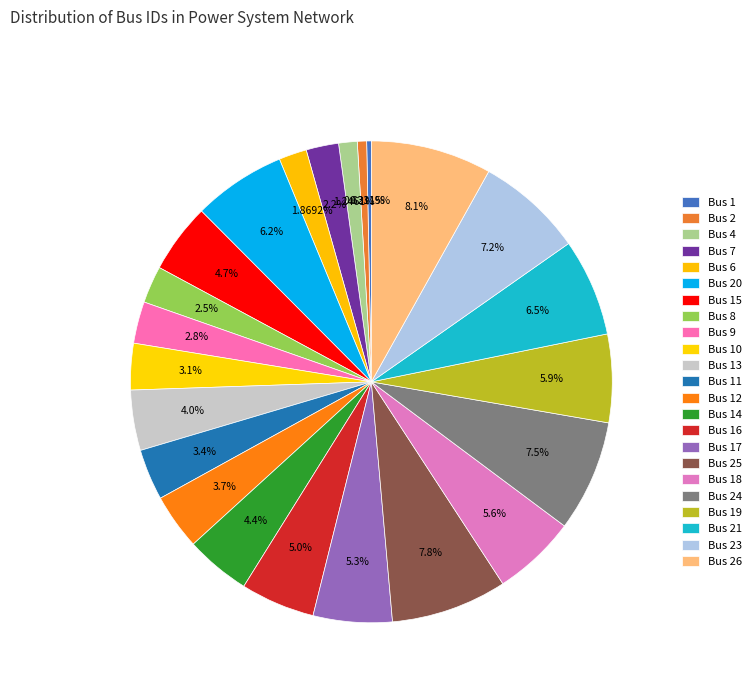

What is the change in value from Bus 12 to Bus 23?

+11